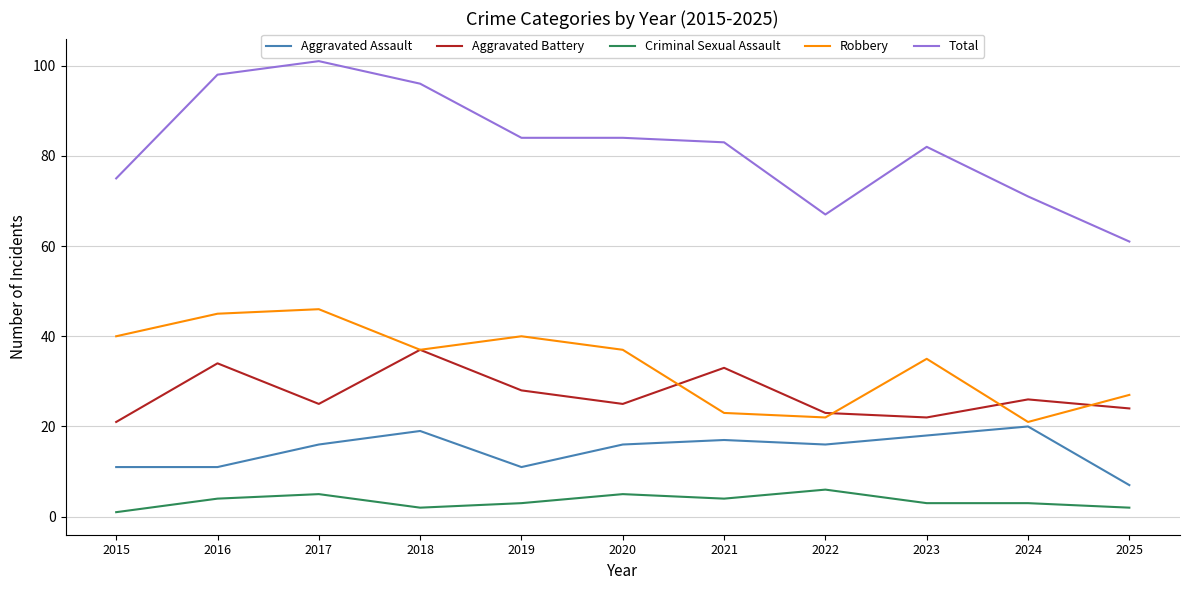

What value does the Total series have at 2019, to the nearest 10?

80